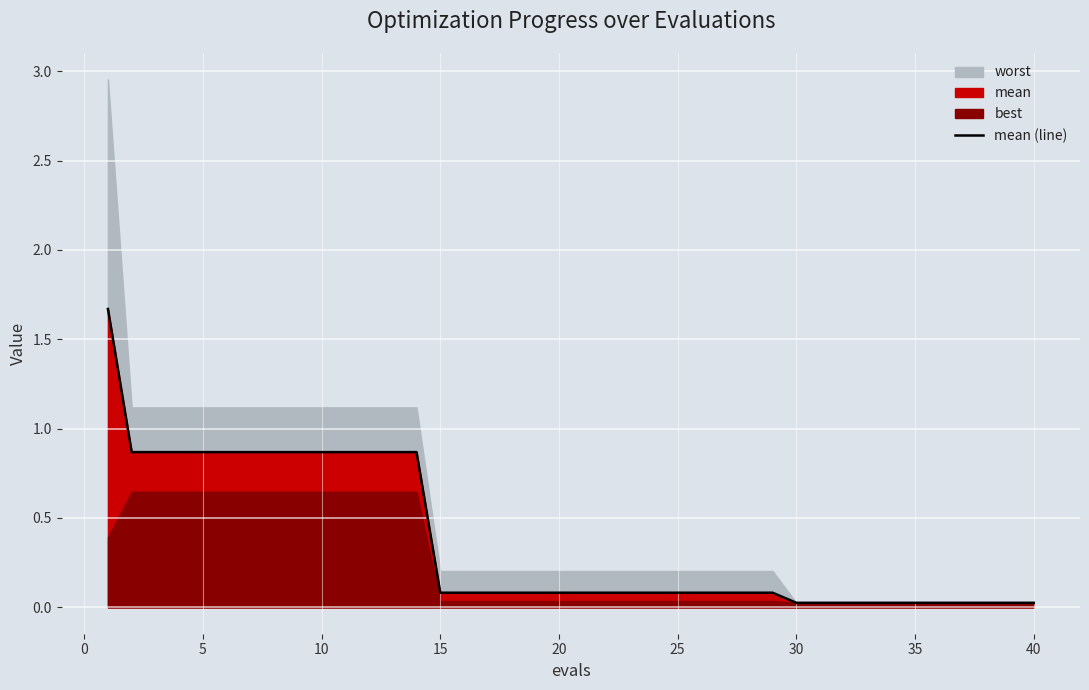

How many categories are shown in the chart?

40